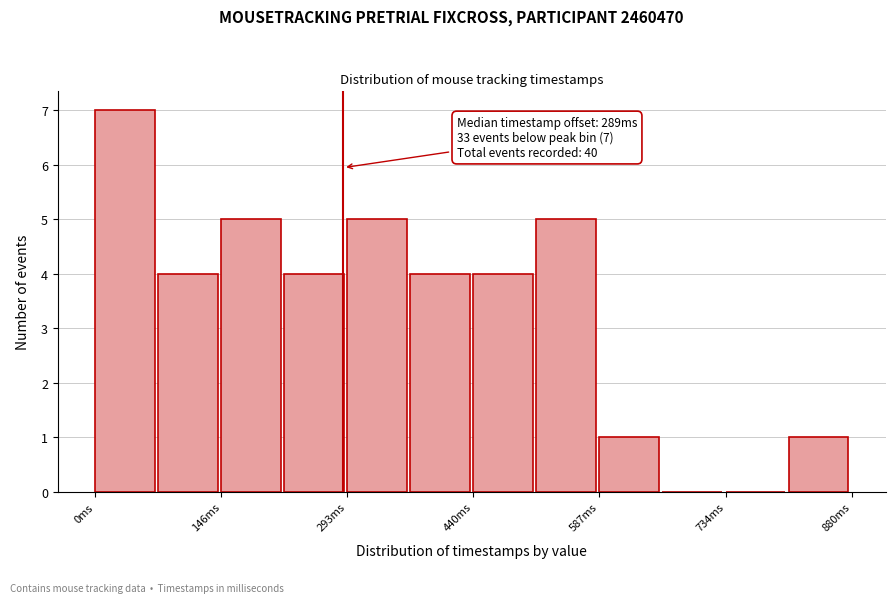

Read against the x-axis, roughly where is the centre of the tallest bar?

40